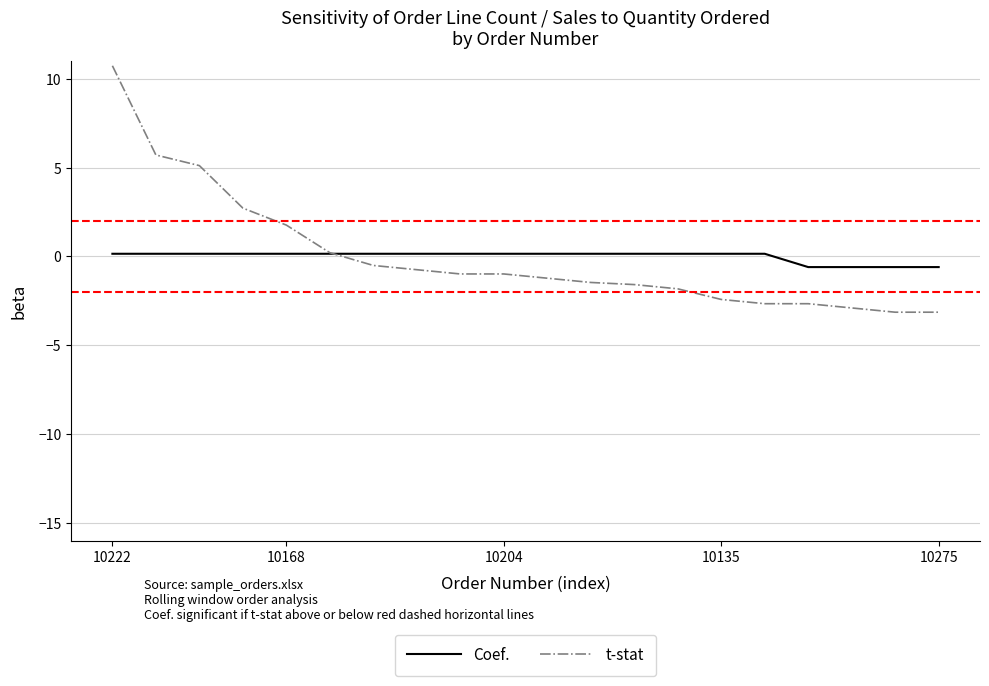

Which series has the widest spread of values?

t-stat